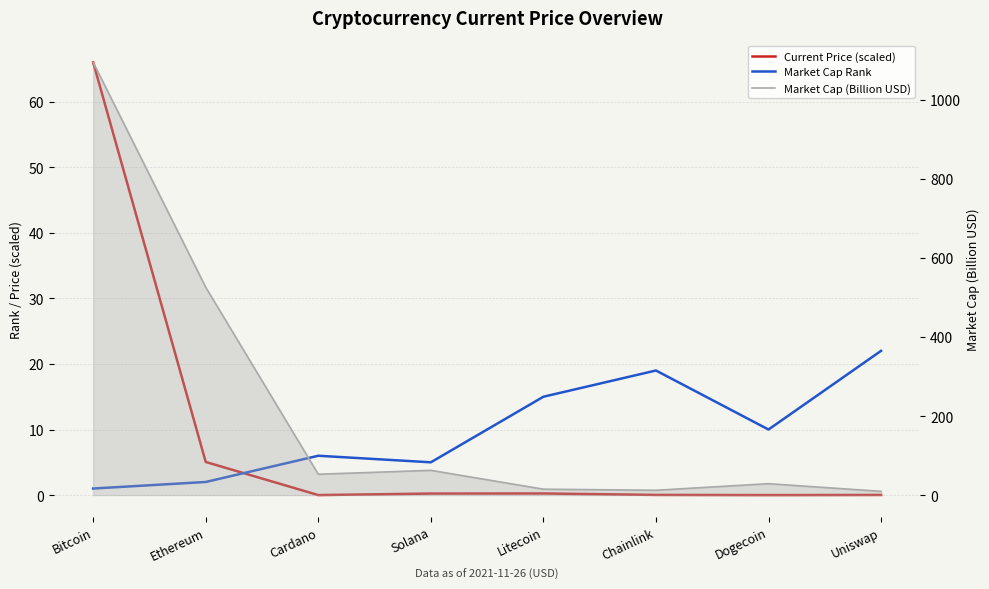

What is the label of the 4th point from the right?

Litecoin